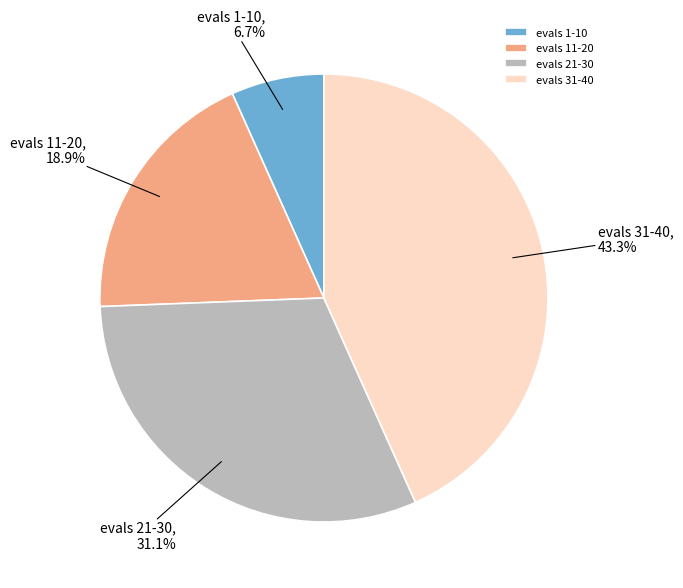

Which category has the biggest portion of the pie?

evals 31-40